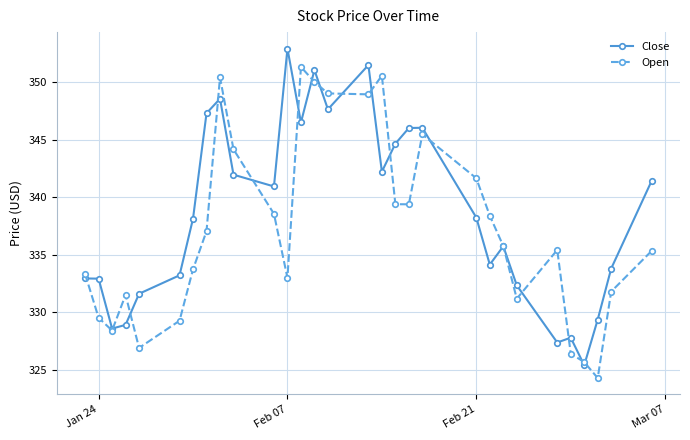

What is the difference between the maximum and minimum values in the Open series?

27.0